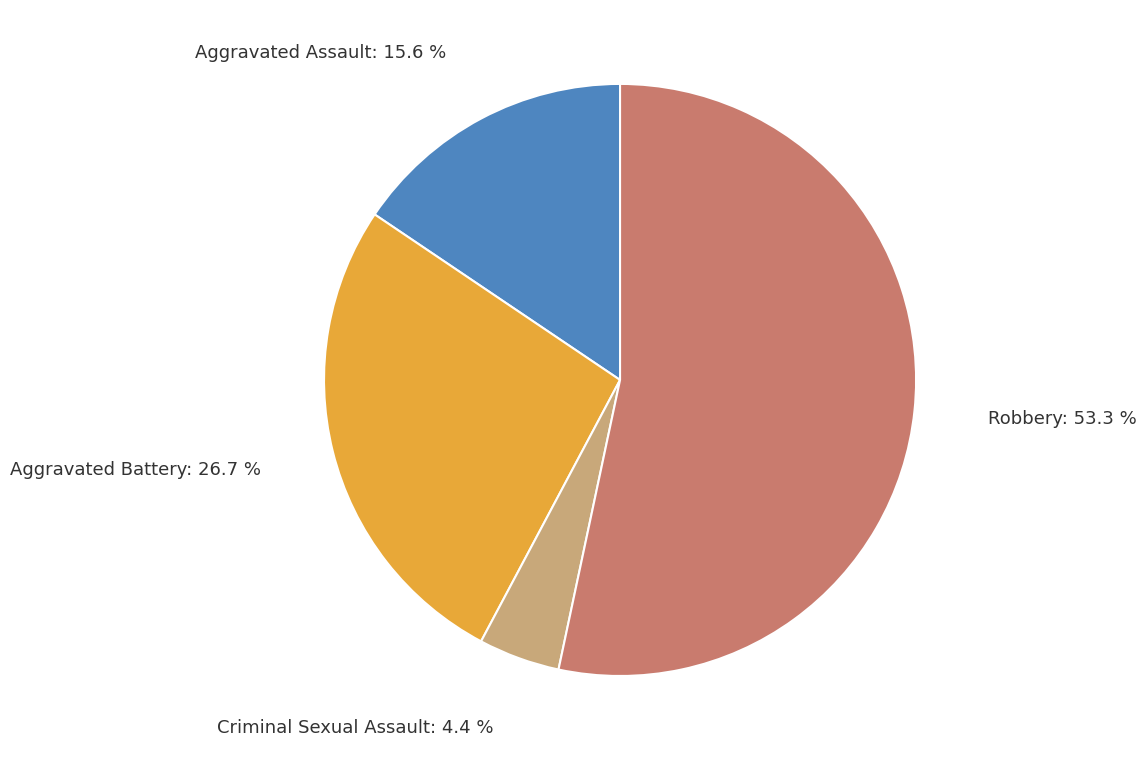

Is there a majority slice in this chart?

Yes